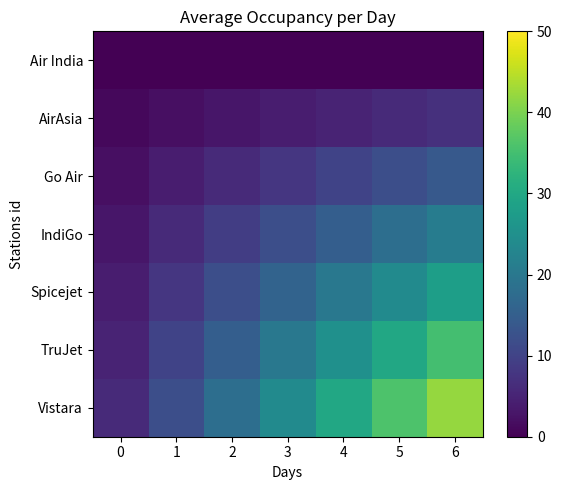

Which series changed the most between 1 and 3?

Vistara